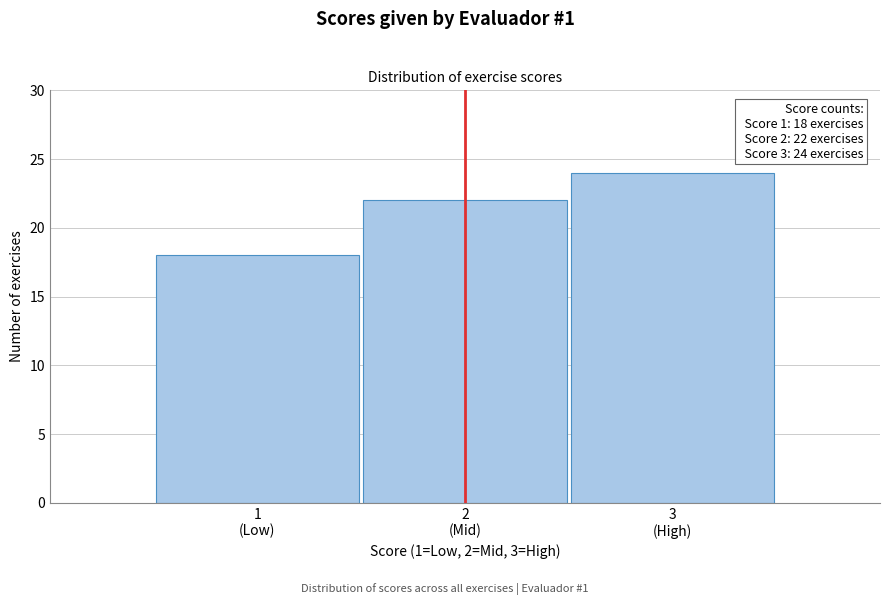

Reading left to right, transcribe all the data shown in this chart.

18	22	24